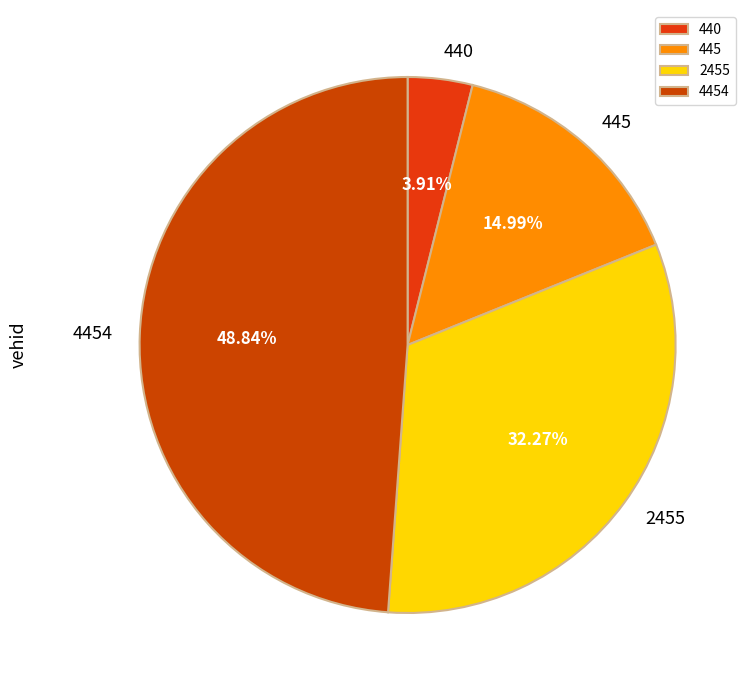

True or false: 445 accounts for 23% of the total.

False